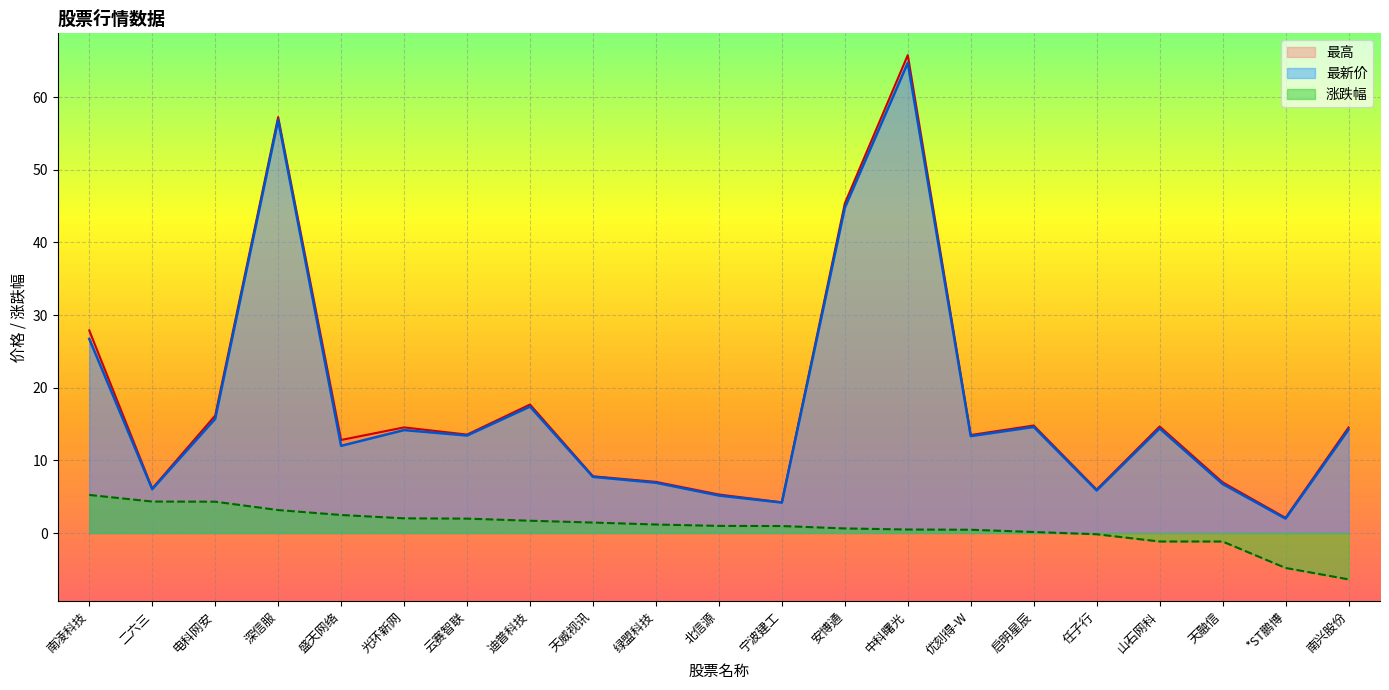

Which series has the largest range (max minus min)?

最高